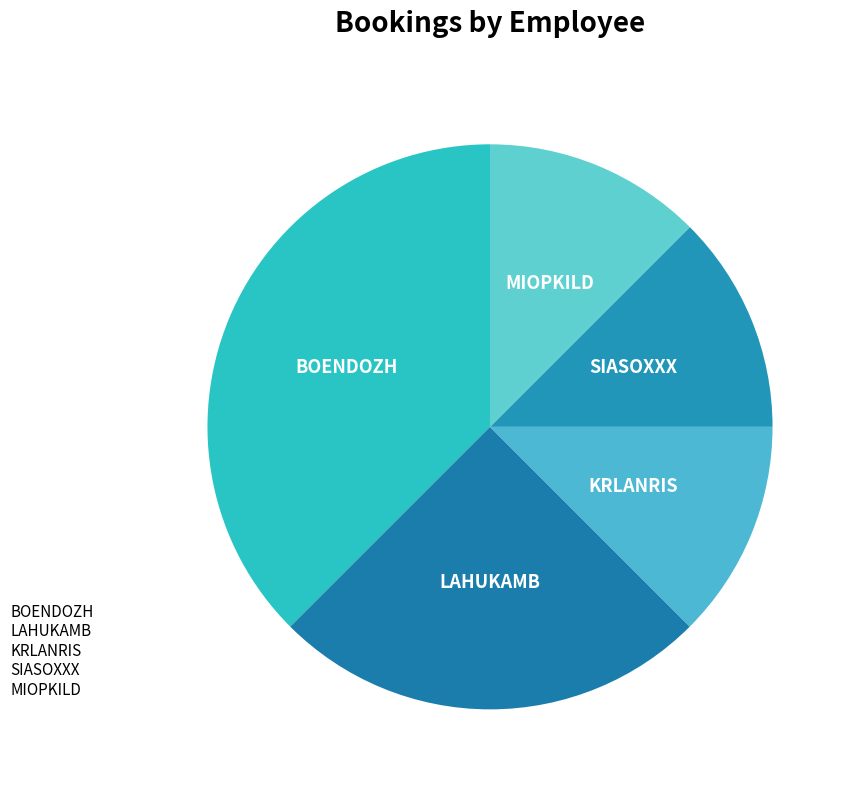

Count the number of slices in the pie.

5